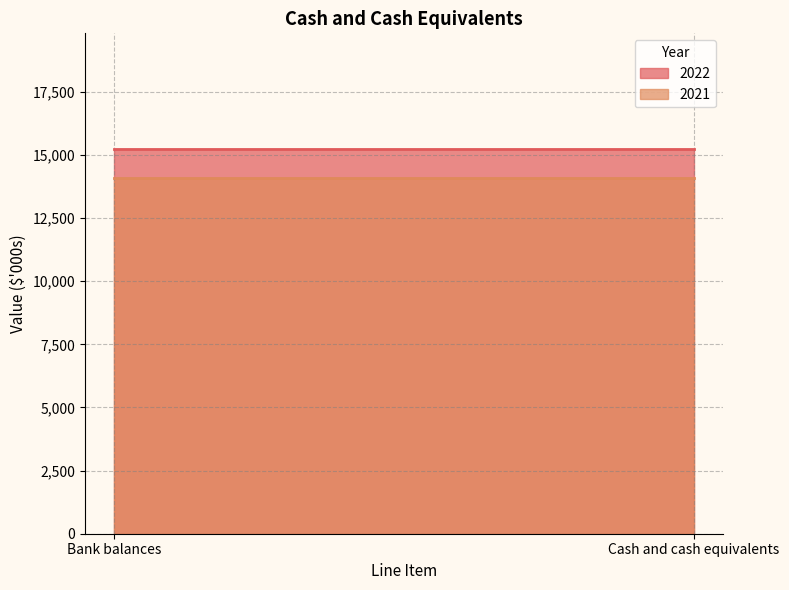

What position from the right is Bank balances?

2